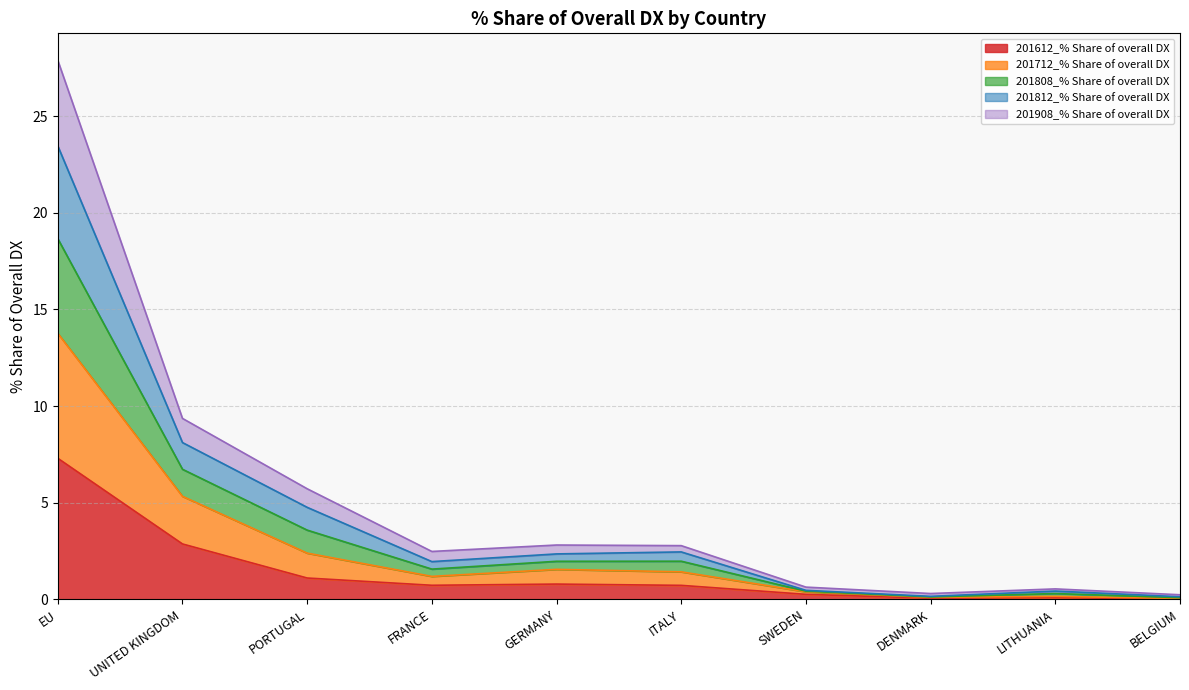

At which category is the sum across all series the highest?

EU